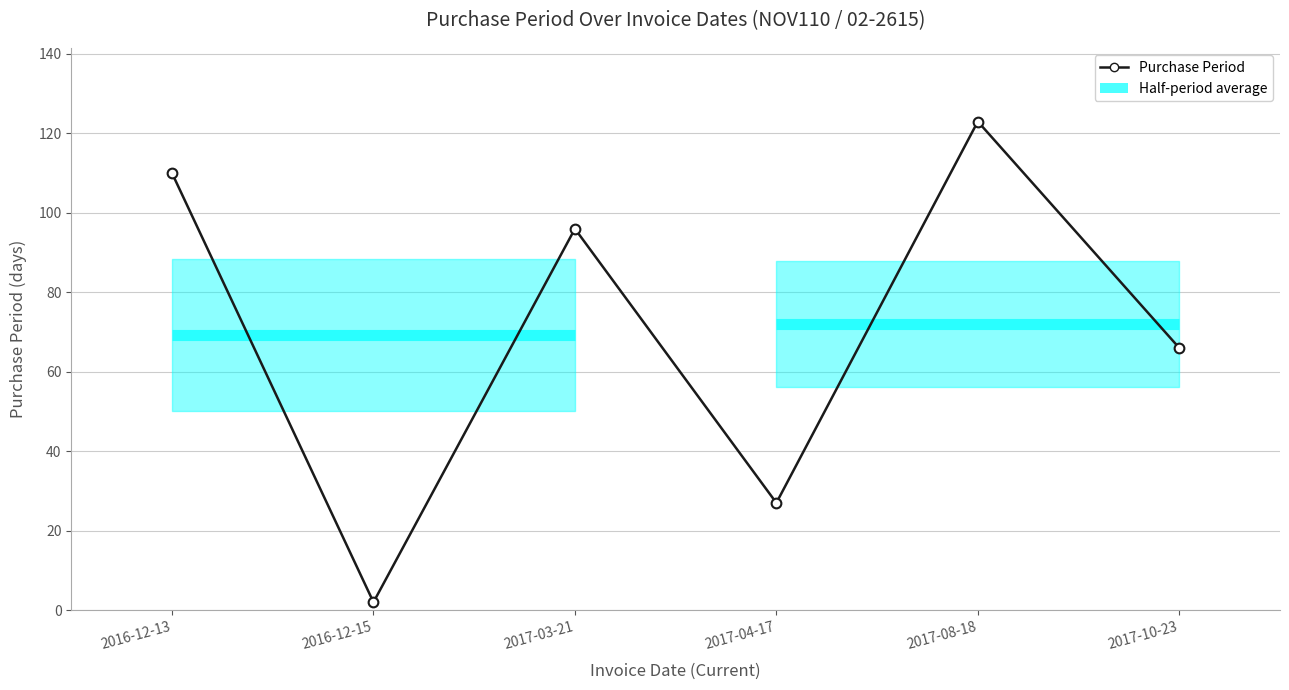

Reading left to right, transcribe all the data shown in this chart.

110	2	96	27	123	66